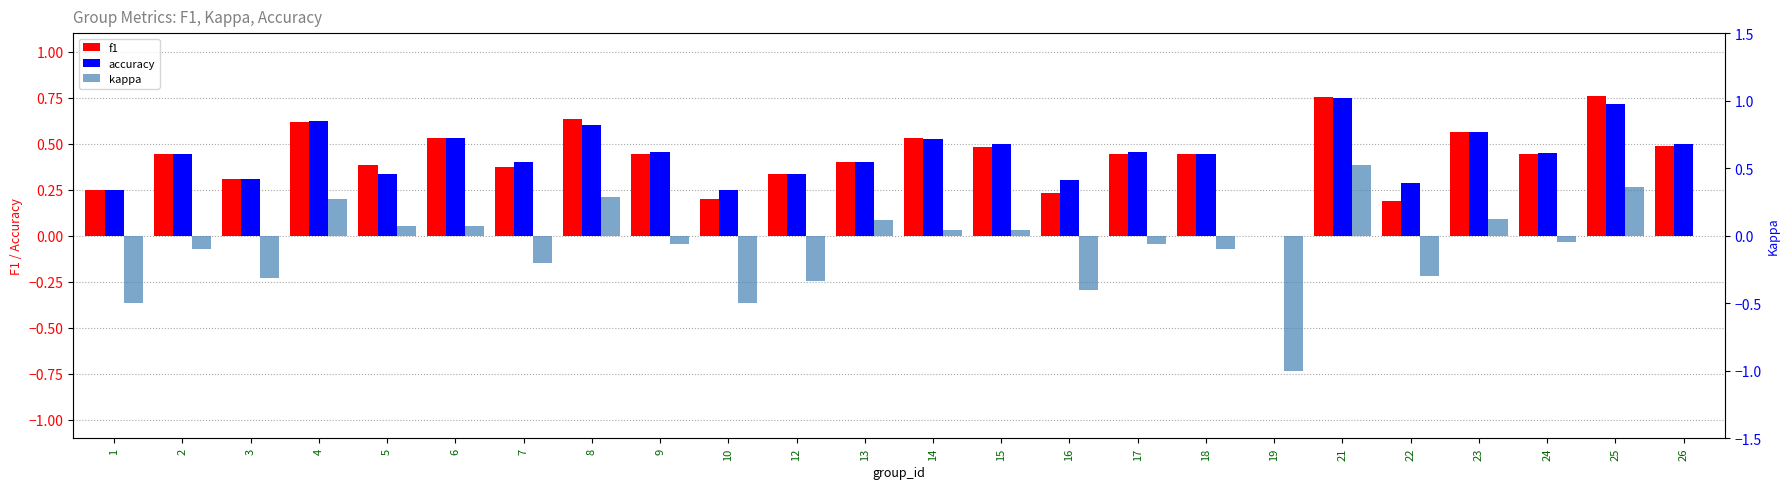

Rank the series by their maximum value, from lowest to highest.

kappa, accuracy, f1